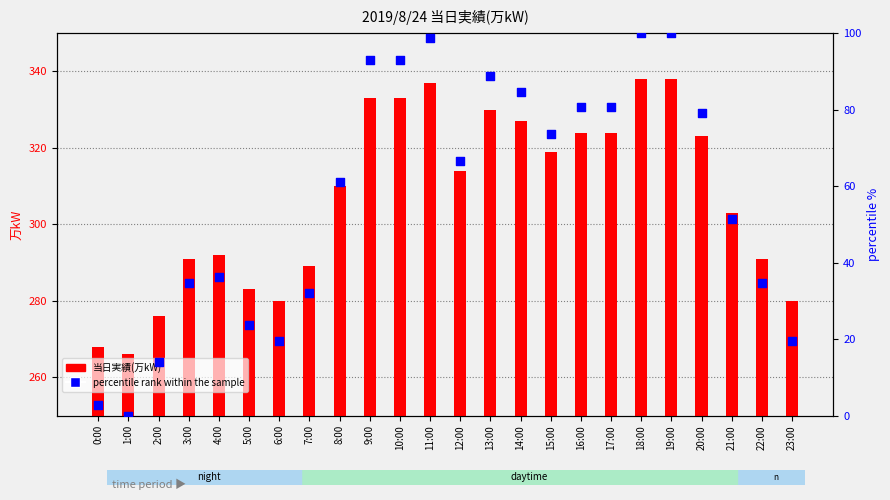

At which category is the sum across all series the highest?

18:00